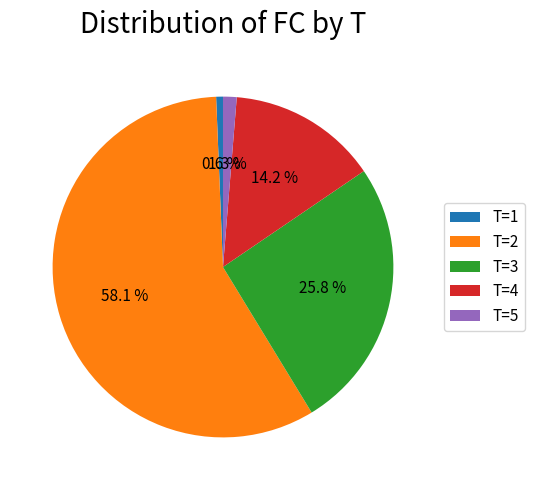

Rank the categories by value from highest to lowest.

T=2, T=3, T=4, T=5, T=1